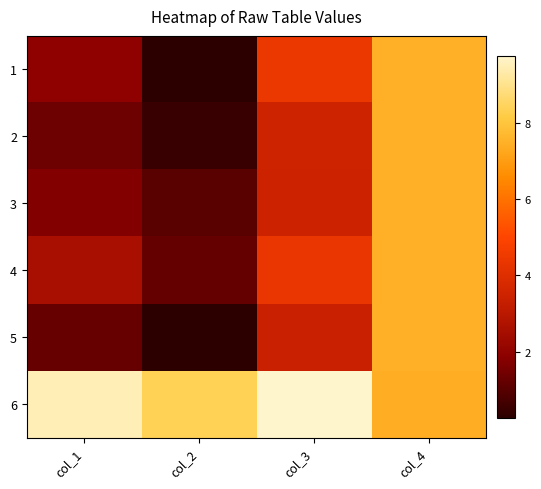

Between col_2 and col_1, which is larger?

col_1